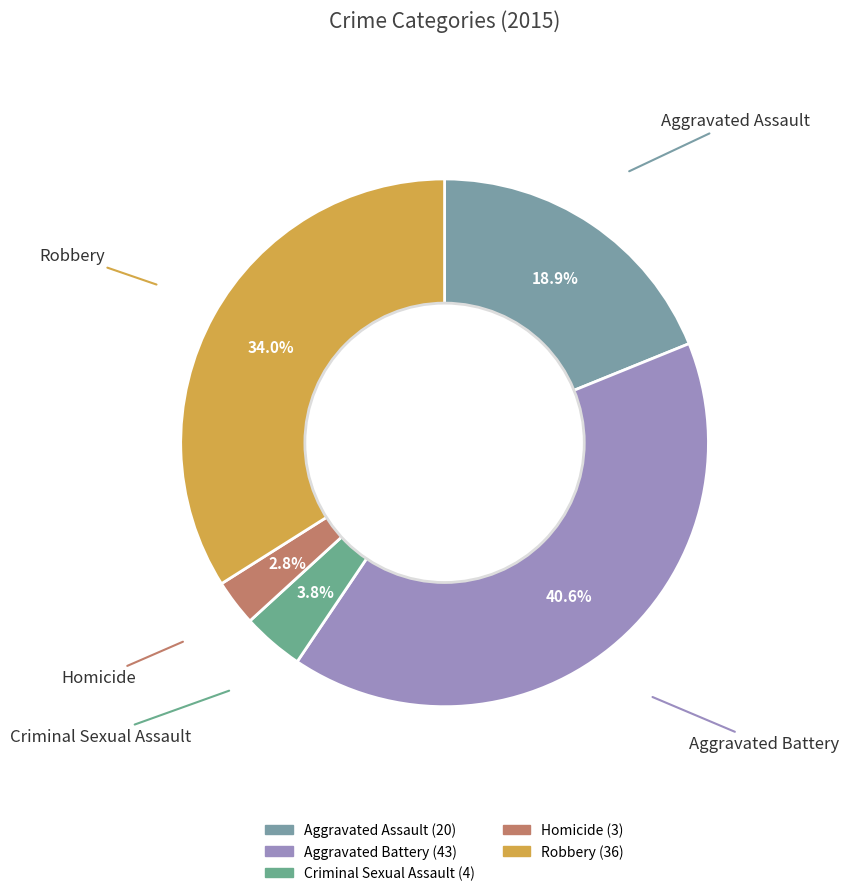

Rank the categories by value from lowest to highest.

Homicide, Criminal Sexual Assault, Aggravated Assault, Robbery, Aggravated Battery